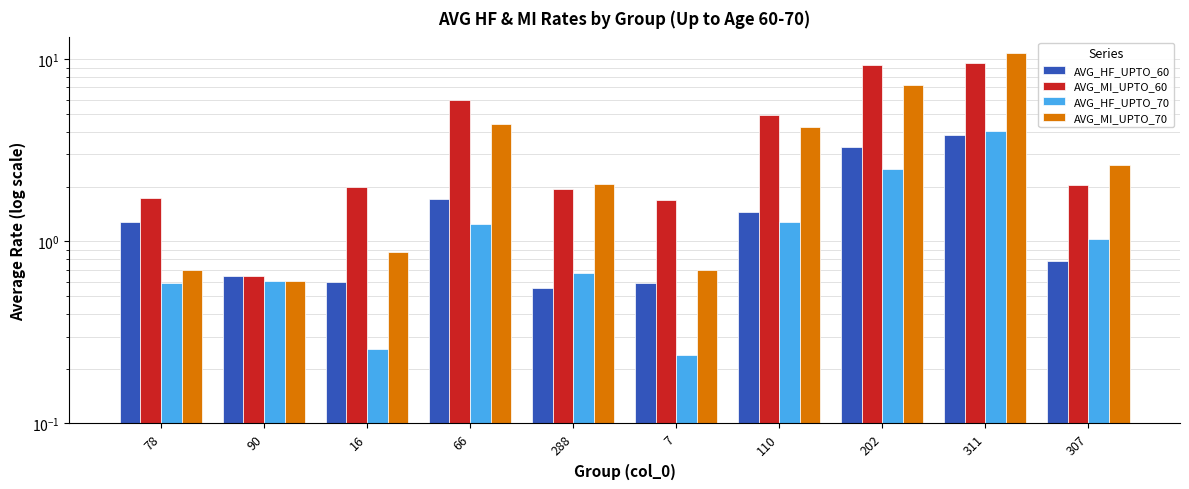

Rank the series by their maximum value, from highest to lowest.

AVG_MI_UPTO_70, AVG_MI_UPTO_60, AVG_HF_UPTO_70, AVG_HF_UPTO_60